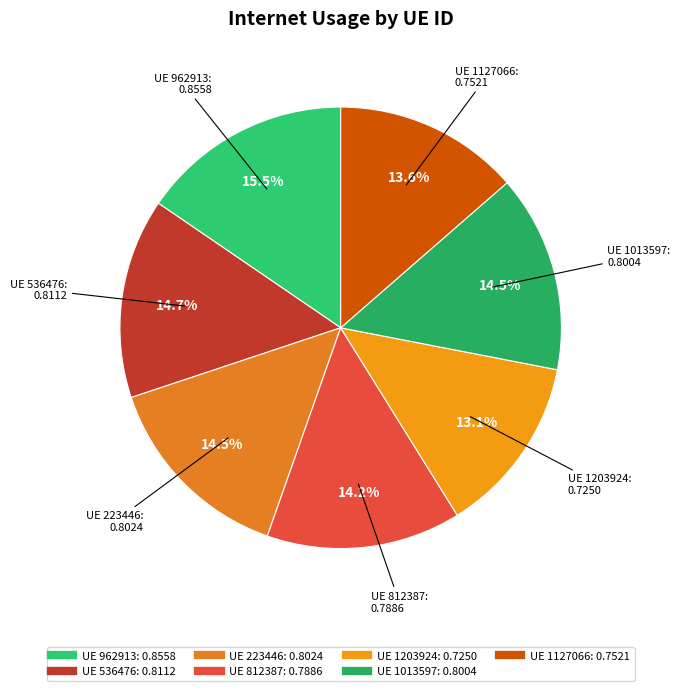

How many slices are in this pie chart?

7